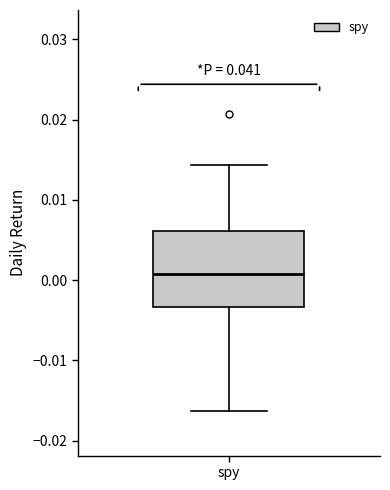

Where does the upper whisker of the box for spy end on the y-axis? The values are not printed on the chart, so give them approximately, as read against the axis.

0.014